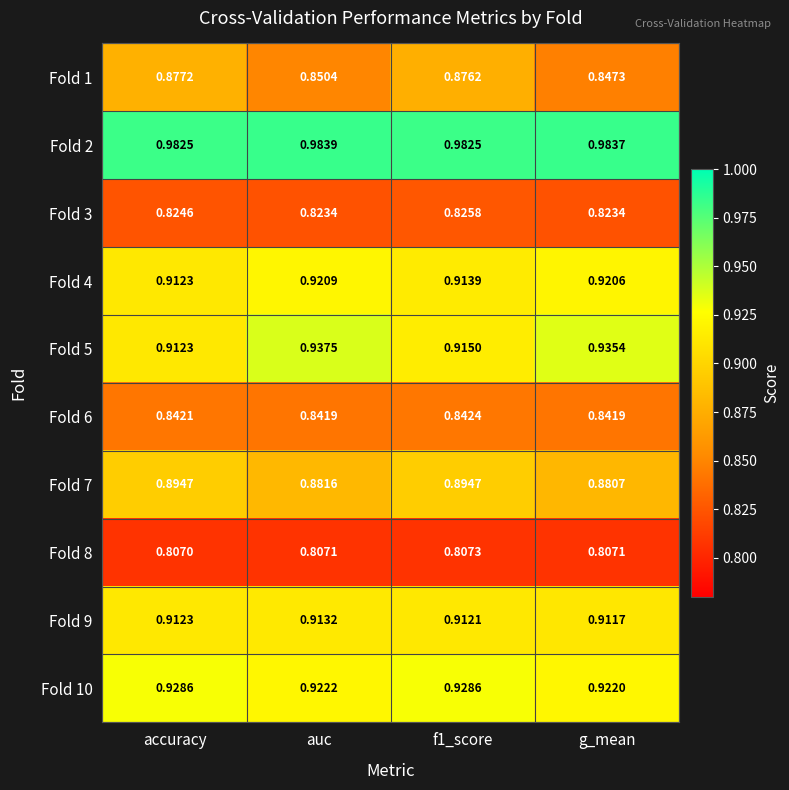

At which label does Fold 9 reach its peak?

auc